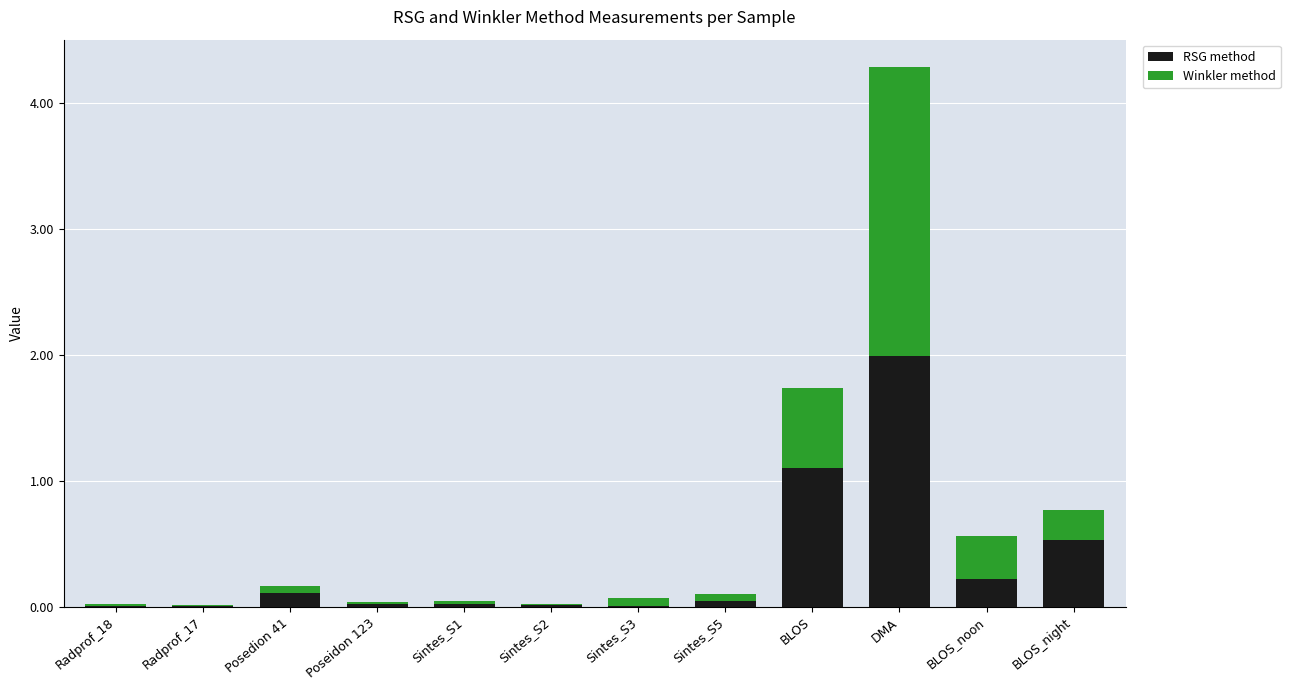

At which category is the sum across all series the highest?

DMA